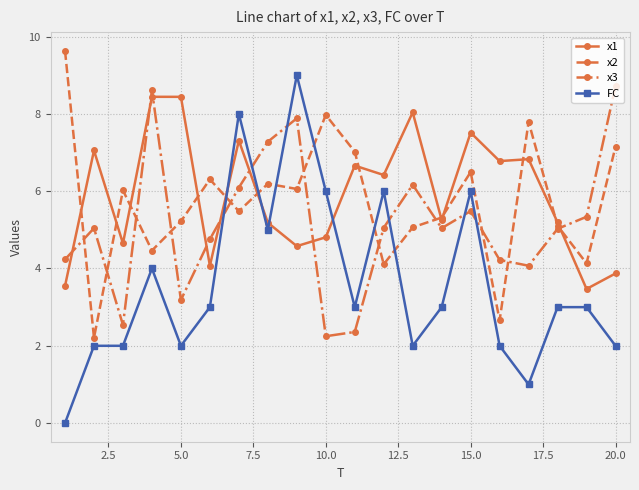

True or false: FC has more than 2 points higher than both neighbors.

True